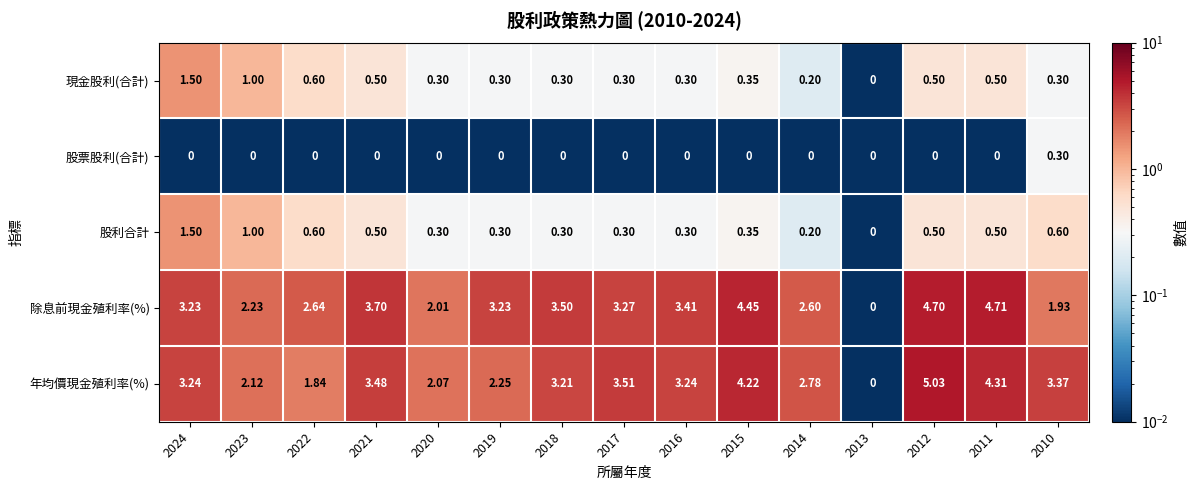

Is the value of 股利合計 at 2017 greater than the value of 股票股利(合計) at 2014?

Yes